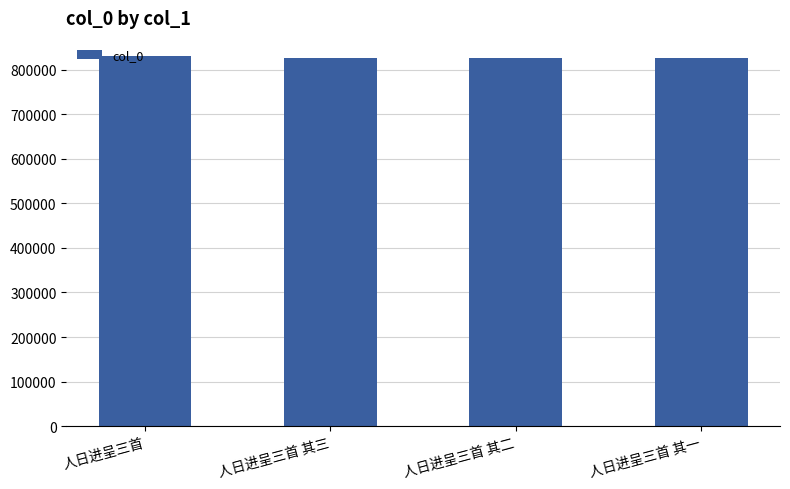

What is the minimum value shown in the chart?

825787